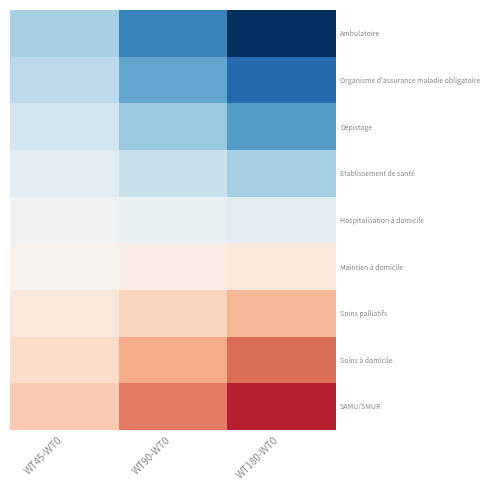

Reading right to left, list all the values displayed in this chart.

Ambulatoire: WT180-WT0=-1.5	WT90-WT0=-1.0	WT45-WT0=-0.5
Organisme d'assurance maladie obligatoire: WT180-WT0=-1.2	WT90-WT0=-0.8	WT45-WT0=-0.4
Dépistage: WT180-WT0=-0.8	WT90-WT0=-0.6	WT45-WT0=-0.3
Etablissement de santé: WT180-WT0=-0.5	WT90-WT0=-0.3	WT45-WT0=-0.2
Hospitalisation à domicile: WT180-WT0=-0.2	WT90-WT0=-0.1	WT45-WT0=-0.1
Maintien à domicile: WT180-WT0=0.2	WT90-WT0=0.1	WT45-WT0=0.1
Soins palliatifs: WT180-WT0=0.5	WT90-WT0=0.3	WT45-WT0=0.2
Soins à domicile: WT180-WT0=0.8	WT90-WT0=0.6	WT45-WT0=0.3
SAMU/SMUR: WT180-WT0=1.2	WT90-WT0=0.8	WT45-WT0=0.4